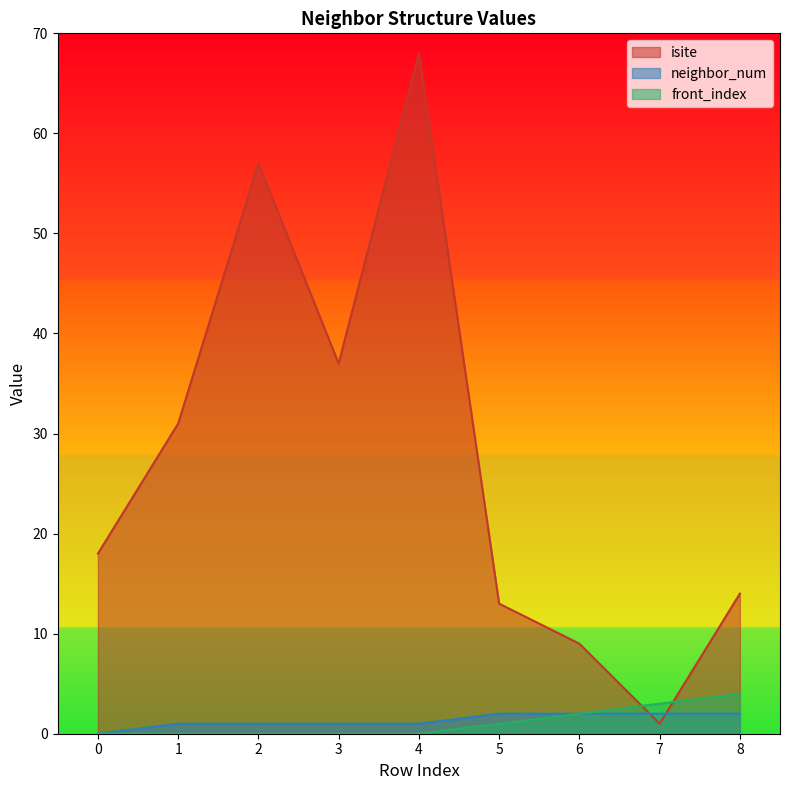

Is it true that front_index equals 3 at 7?

True